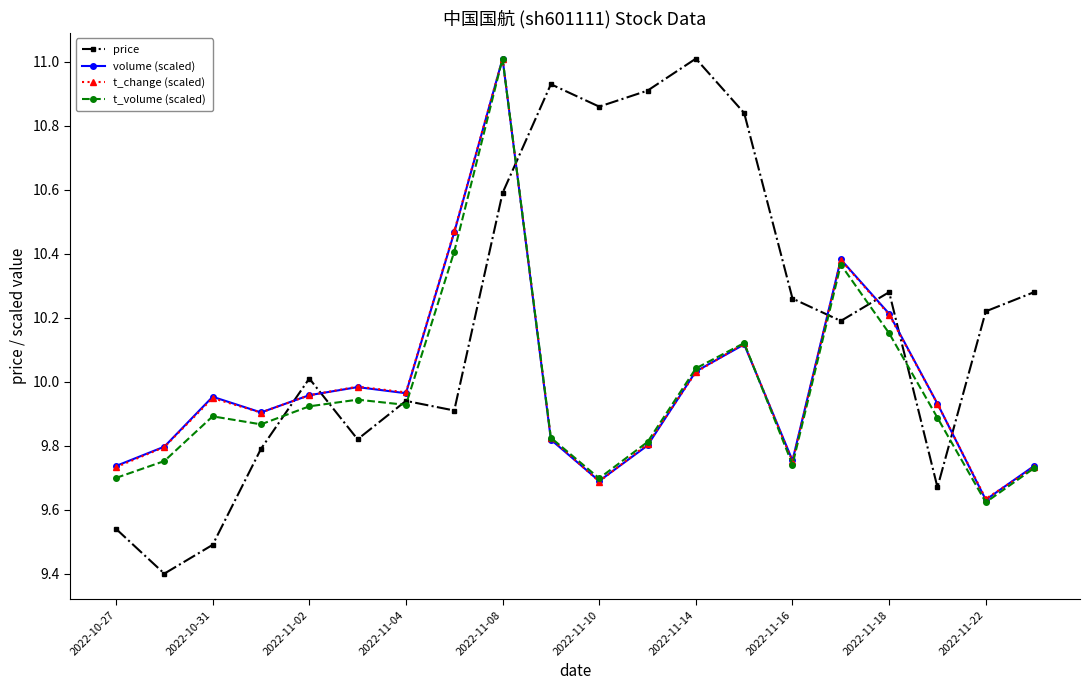

Does the chart have visible grid lines?

No